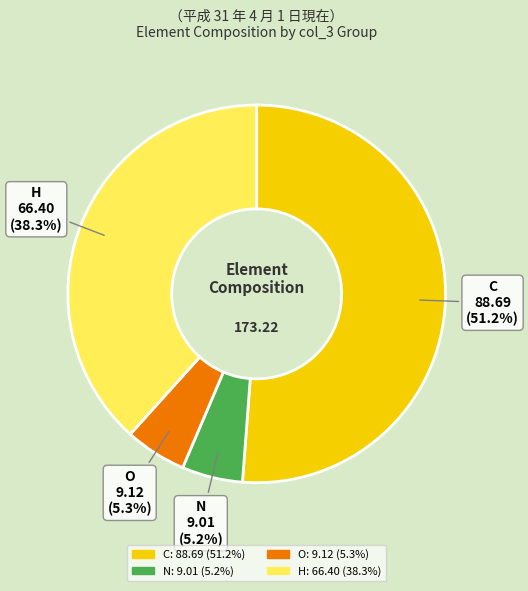

What is the ratio of the value at H to the value at C?

0.7